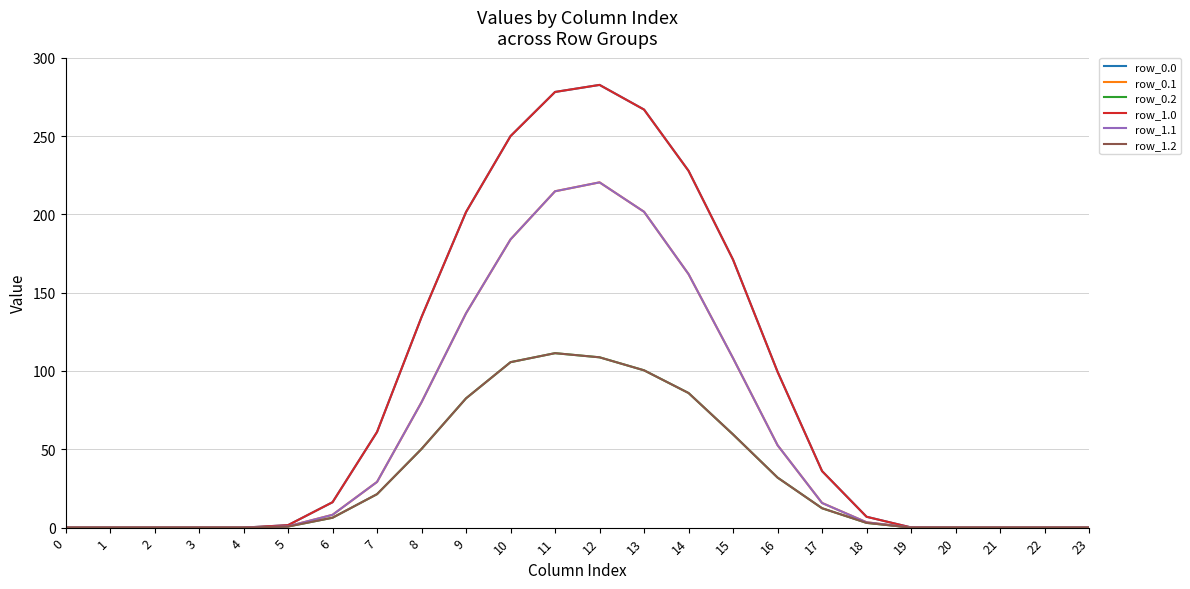

At how many categories does at least one series exceed 142?

7